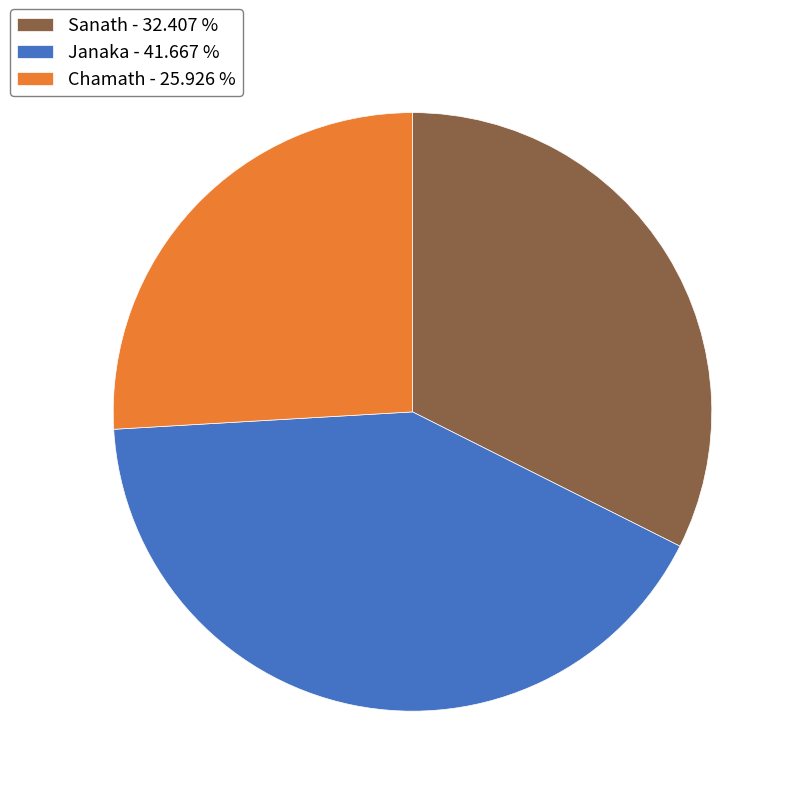

Combined, do Janaka - 41.667 % and Chamath - 25.926 % account for over 50%?

Yes